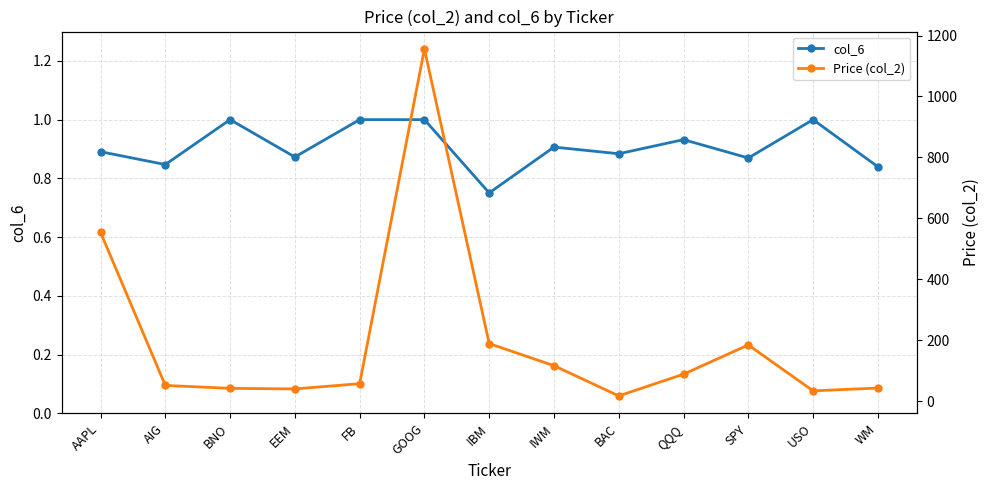

How many interior local peaks does the col_6 series have?

4